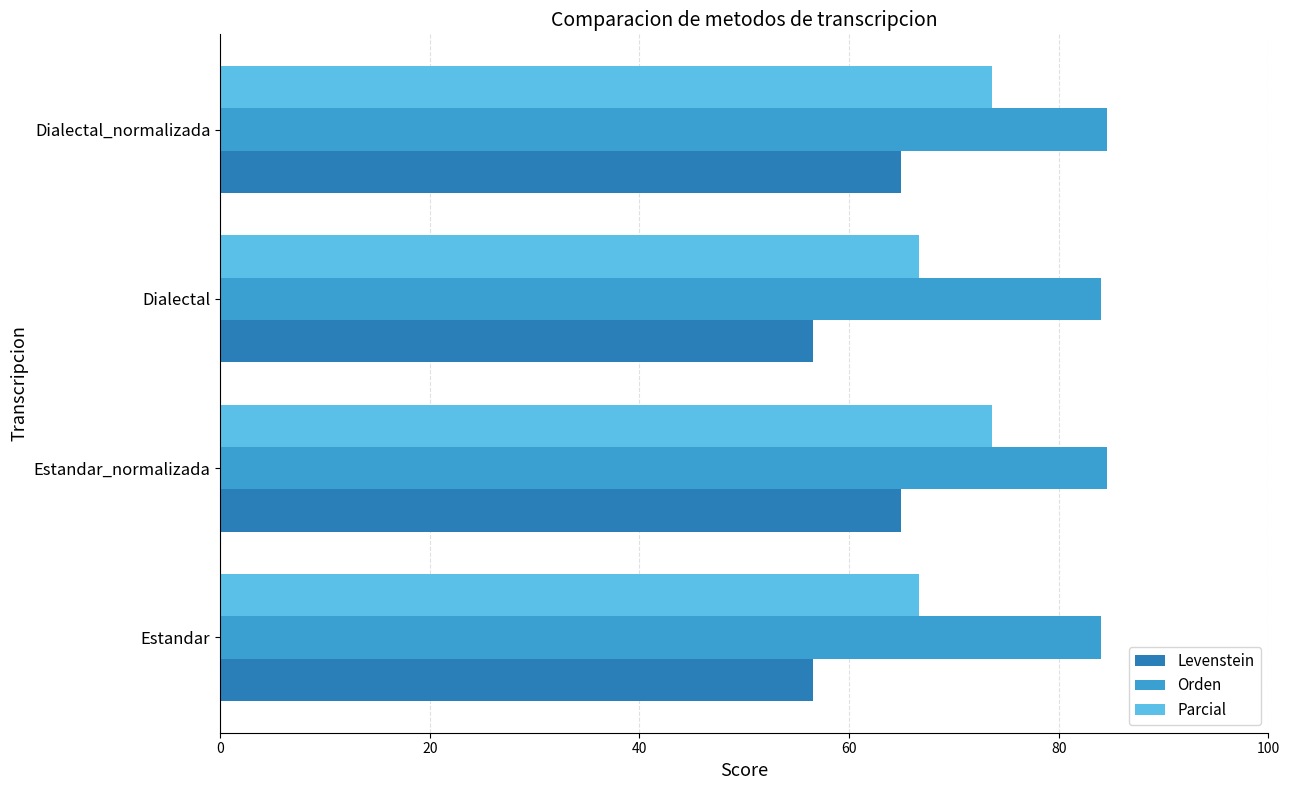

Rank the series by their maximum value, from lowest to highest.

Levenstein, Parcial, Orden